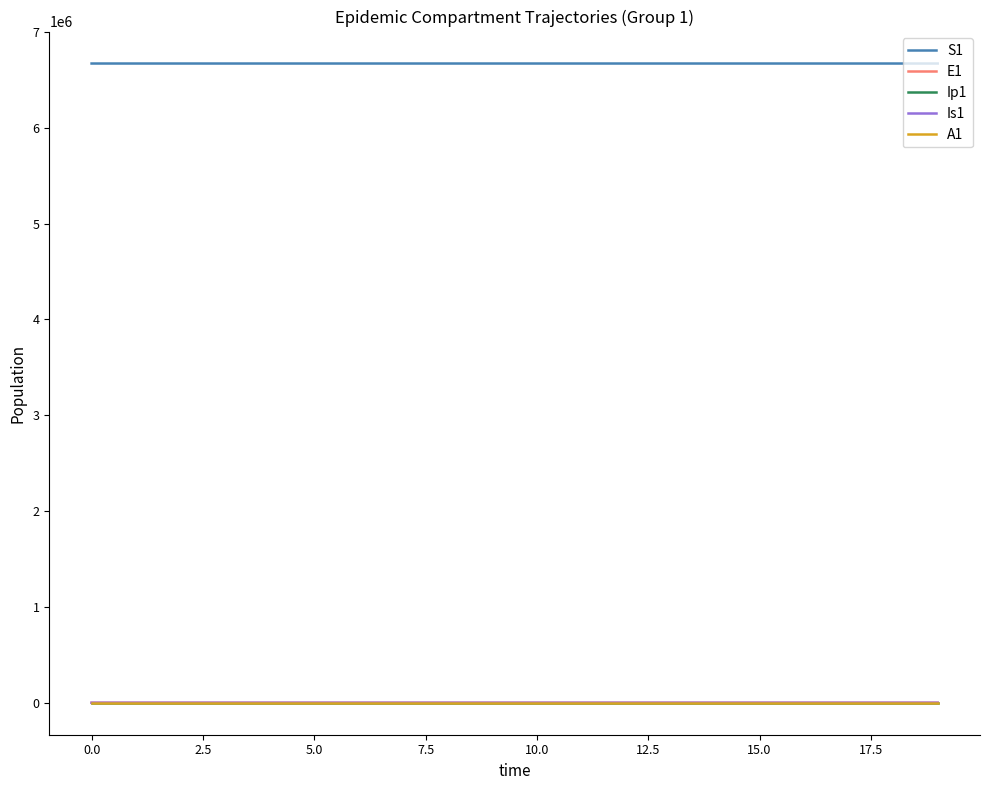

What is the highest value of the S1 series?

6671082.0